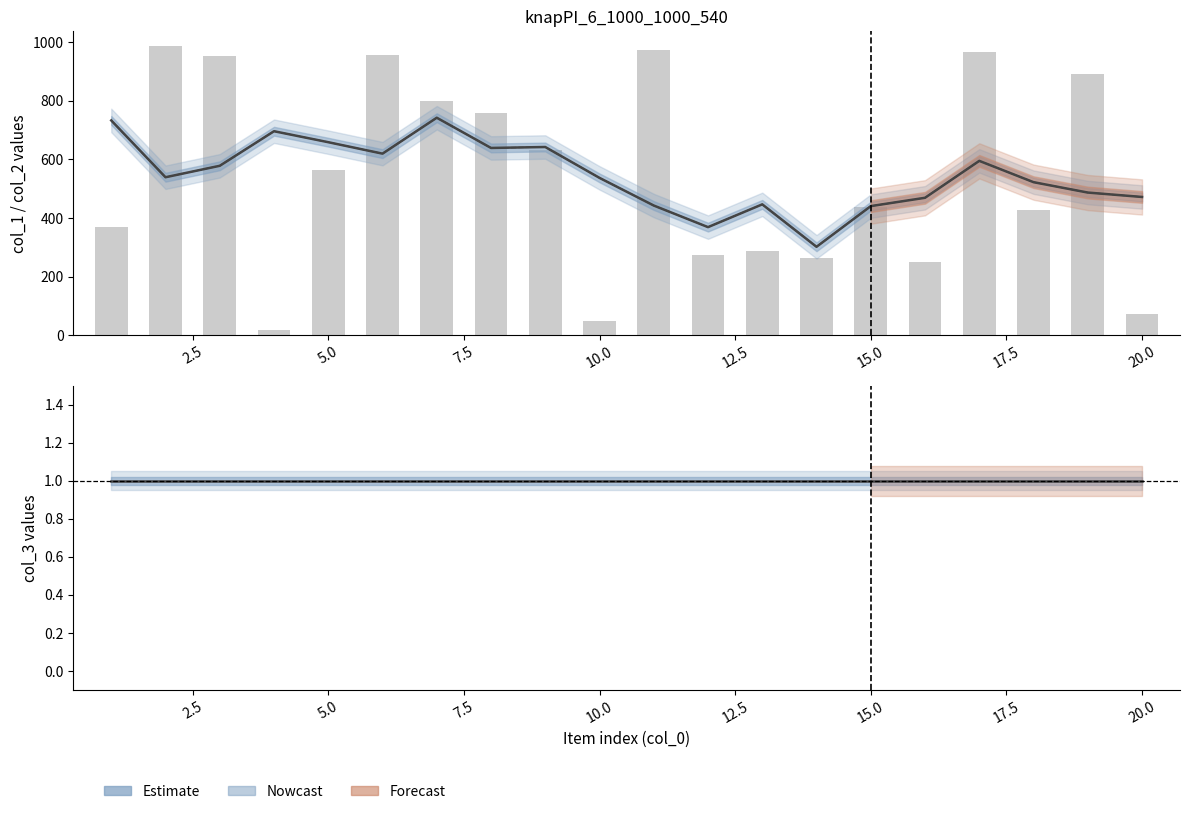

At how many categories does at least one series exceed 821?

6